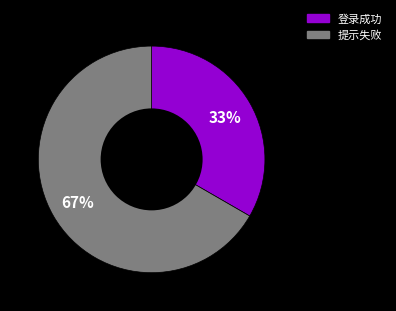

What is the ratio of the value at 登录成功 to the value at 提示失败?

0.5